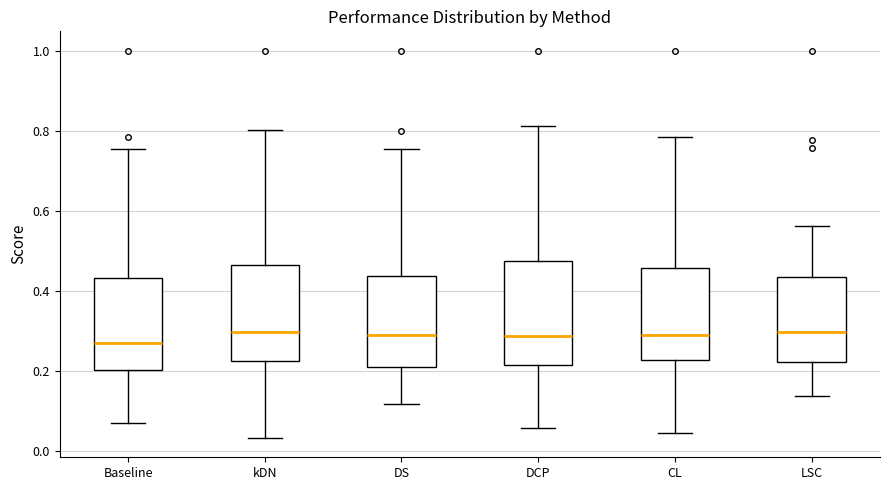

Reading left to right, transcribe this box plot: for each box, give where its median line is, the range the box spans, and where its two whiskers end, as read against the y-axis. The values are not printed on the chart, so give them approximately, as read against the axis.

Baseline: median 0.26, box 0.20 to 0.44, whiskers 0.08 to 0.76
kDN: median 0.30, box 0.22 to 0.46, whiskers 0.04 to 0.80
DS: median 0.28, box 0.22 to 0.44, whiskers 0.12 to 0.76
DCP: median 0.28, box 0.22 to 0.48, whiskers 0.06 to 0.82
CL: median 0.30, box 0.22 to 0.46, whiskers 0.04 to 0.78
LSC: median 0.30, box 0.22 to 0.44, whiskers 0.14 to 0.56